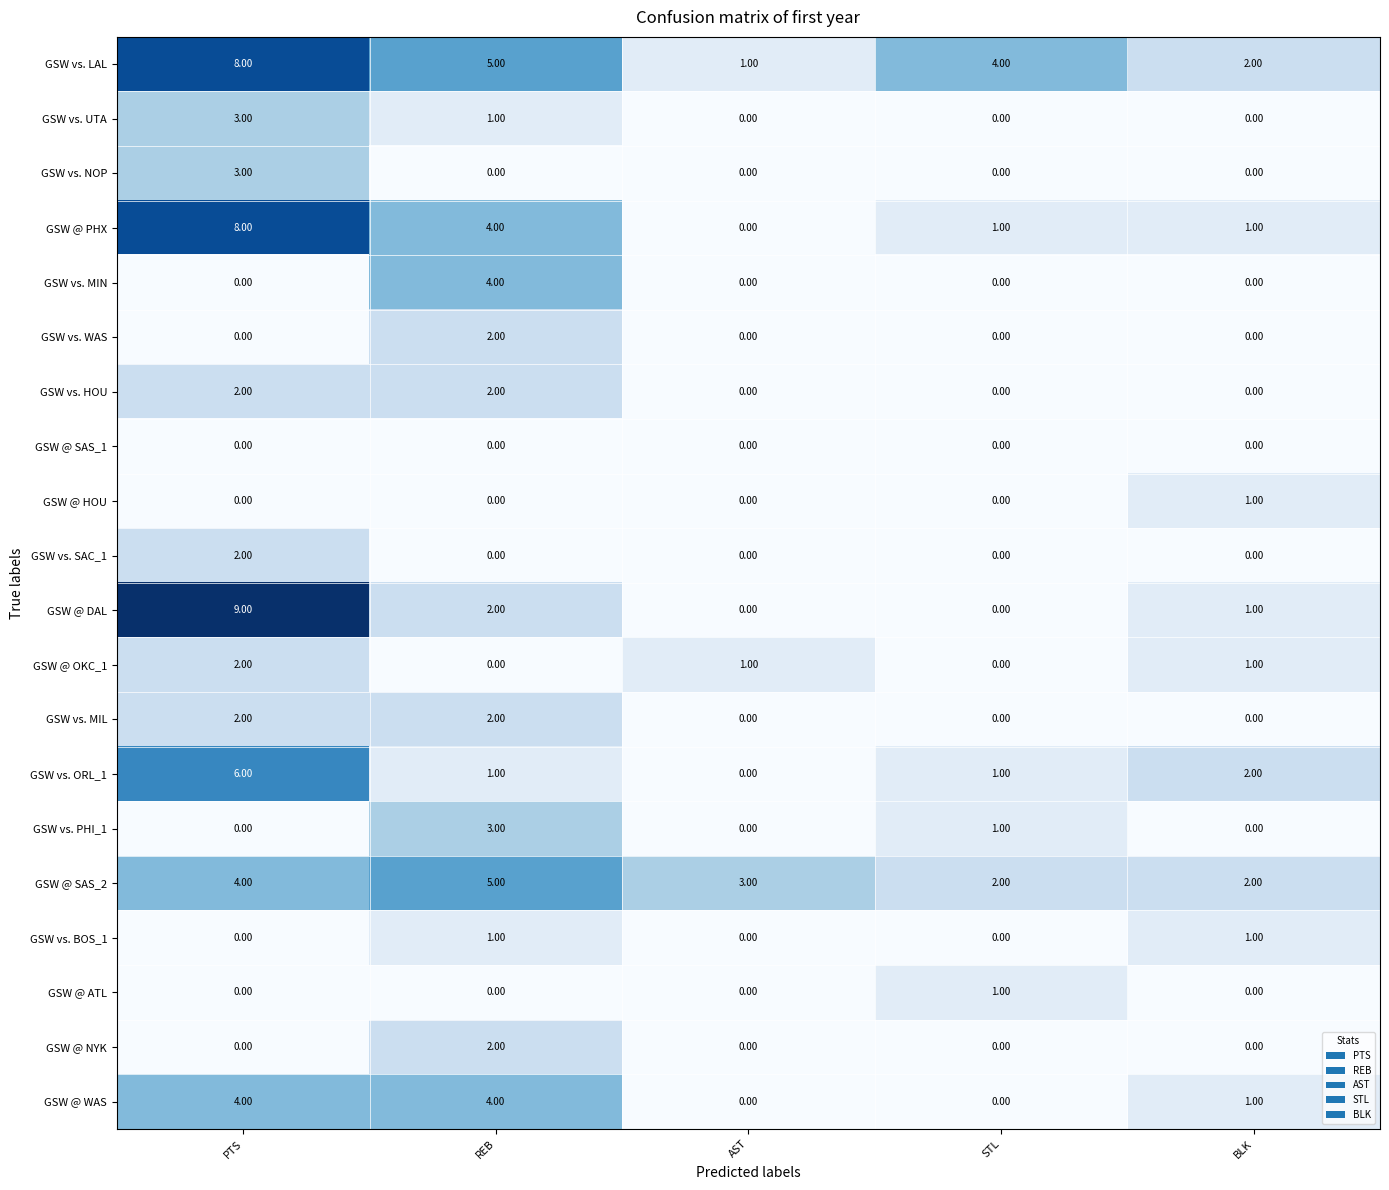

Which label corresponds to the largest value in the chart?

PTS